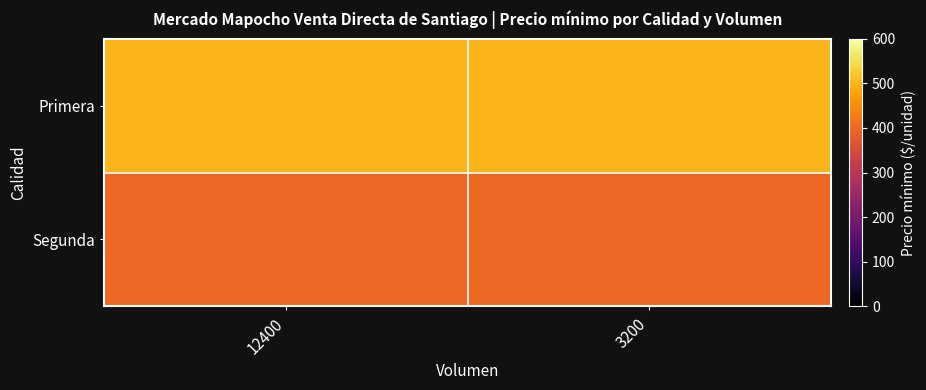

At 12400, list the series in order from largest to smallest.

Primera, Segunda